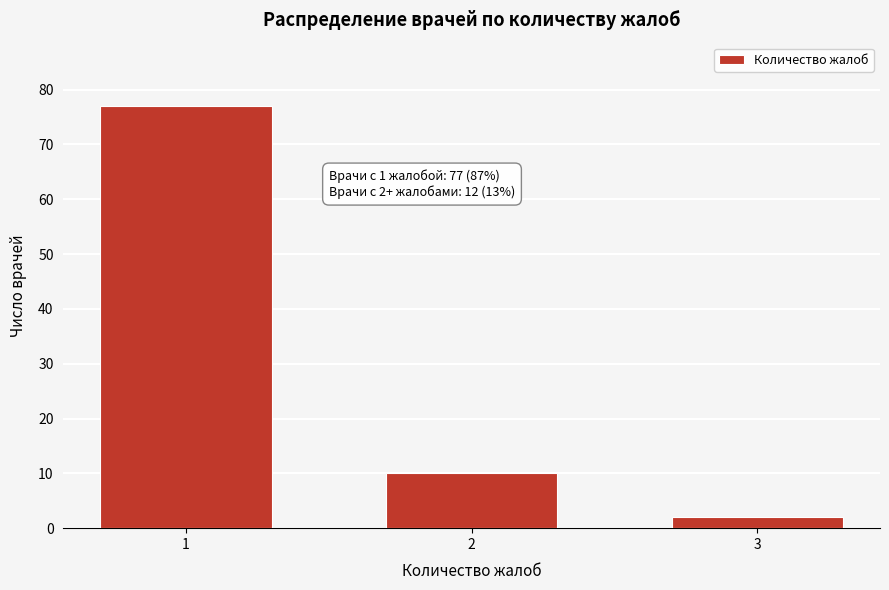

Reading left to right, transcribe all the data shown in this chart.

77	10	2